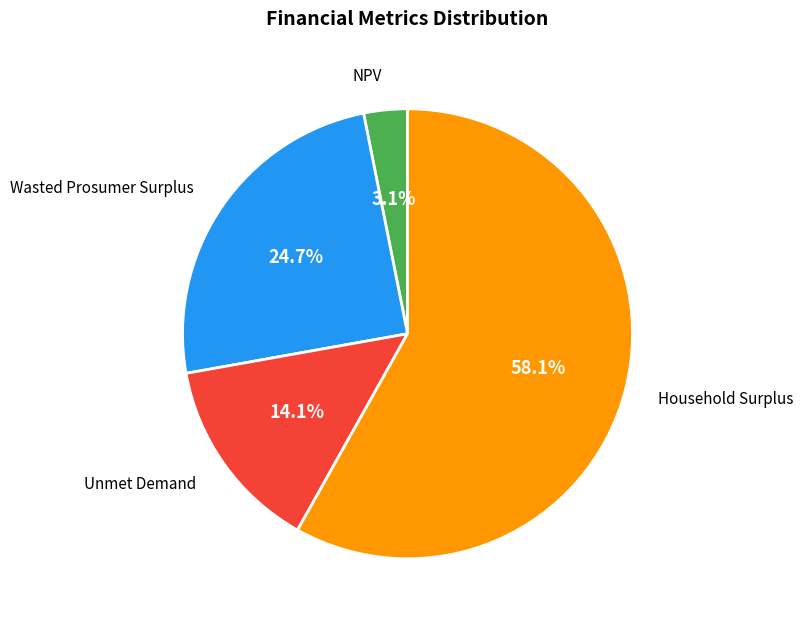

Does any single category account for the majority?

Yes